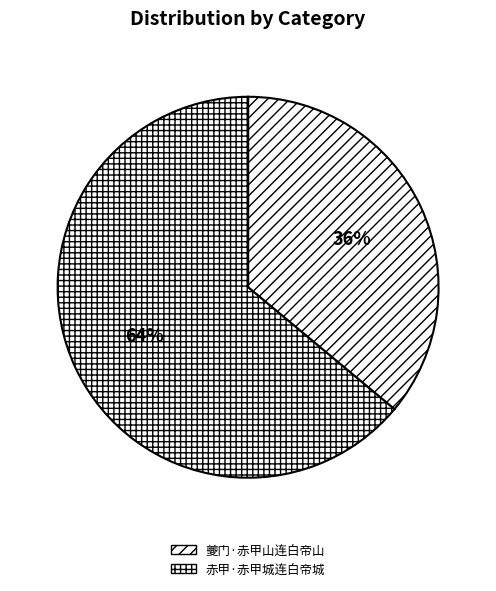

What is the total percentage of 赤甲·赤甲城连白帝城 and 夔门·赤甲山连白帝山?

100.0%